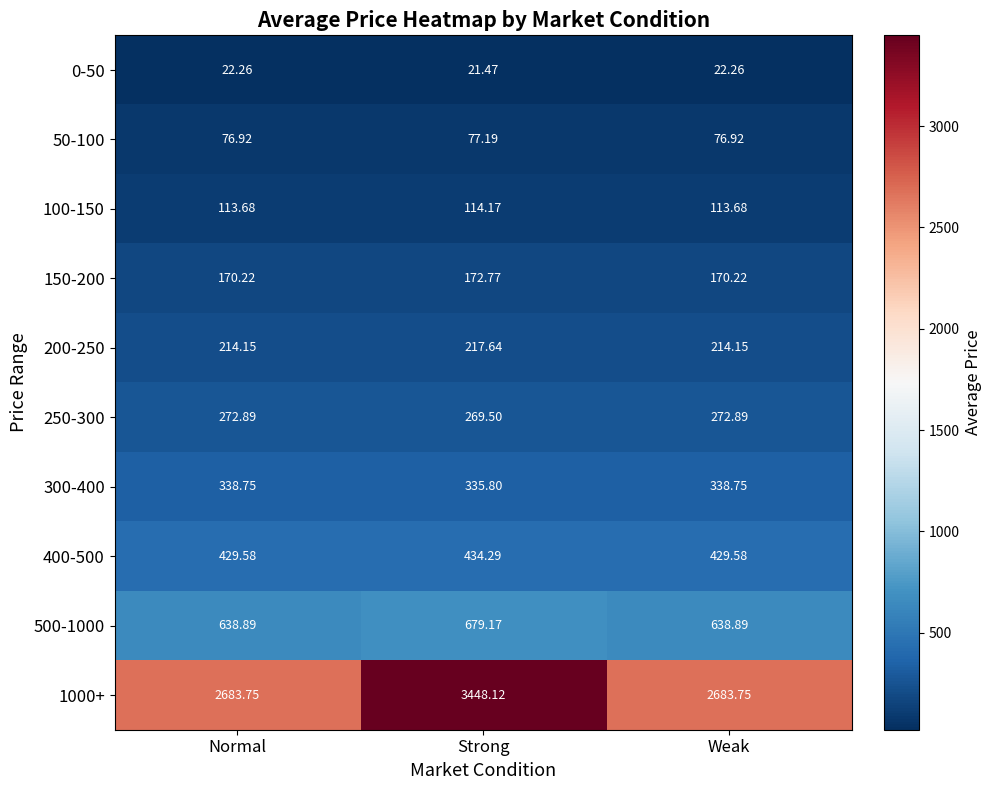

Which label corresponds to the largest value in the chart?

Strong